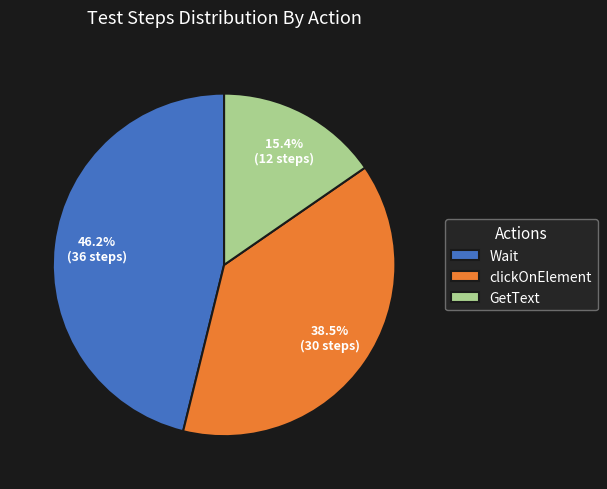

Which category has the biggest portion of the pie?

Wait